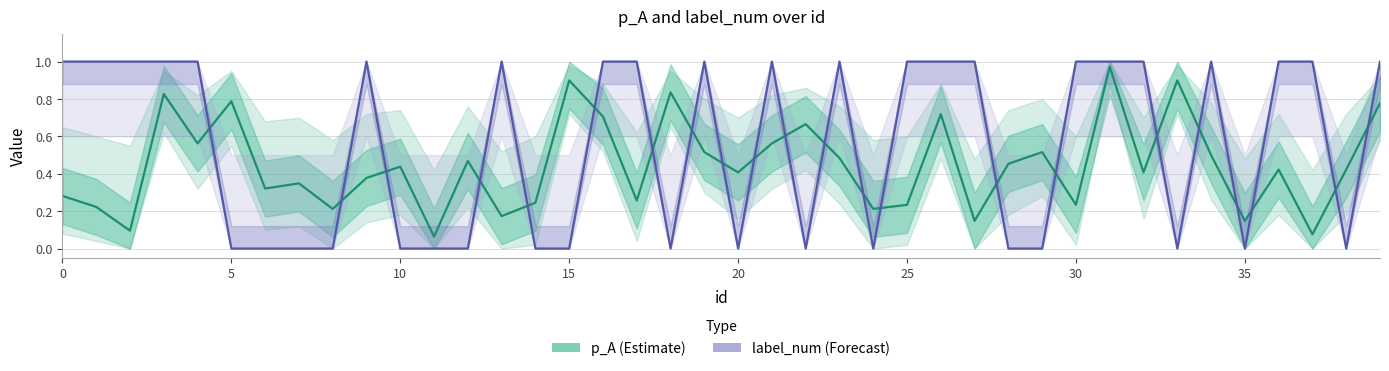

What is the label of the 23rd point from the left?

22